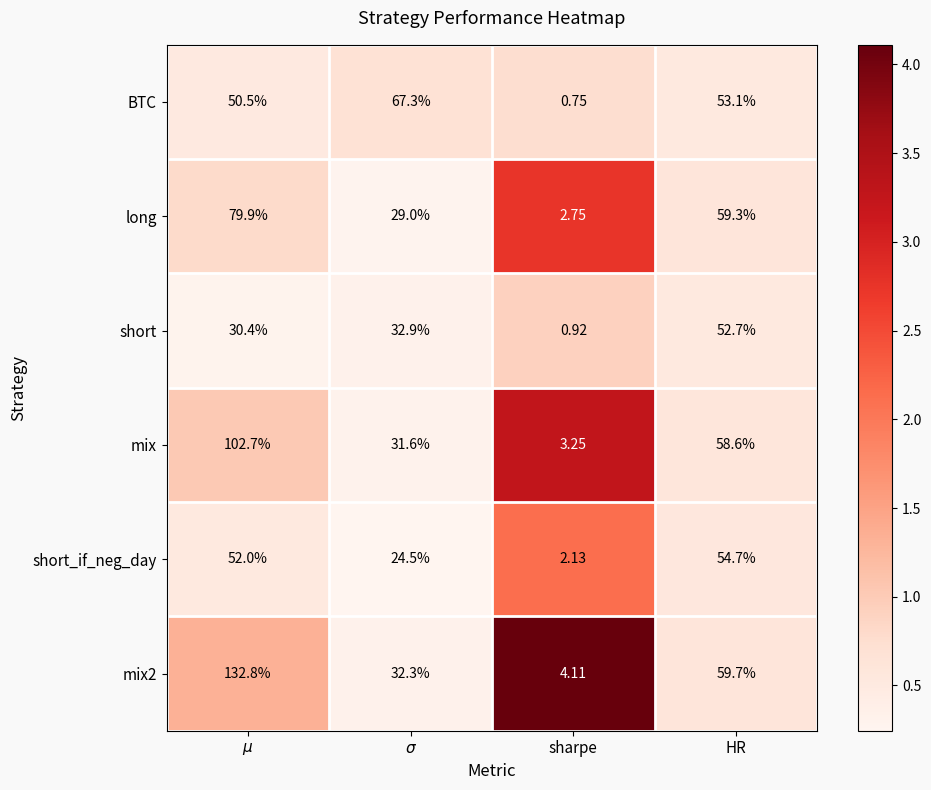

Rank the series by their maximum value, from highest to lowest.

mix2, mix, long, BTC, short_if_neg_day, short